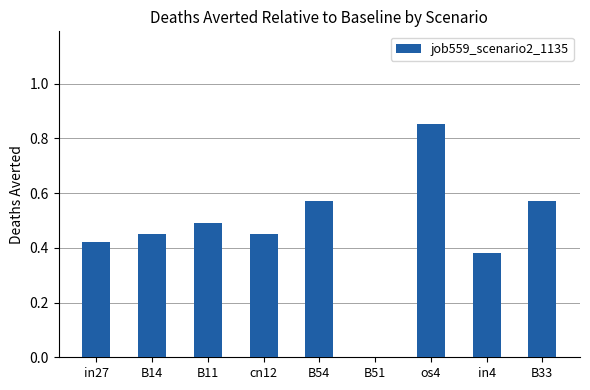

What is the sum of all values?

4.2